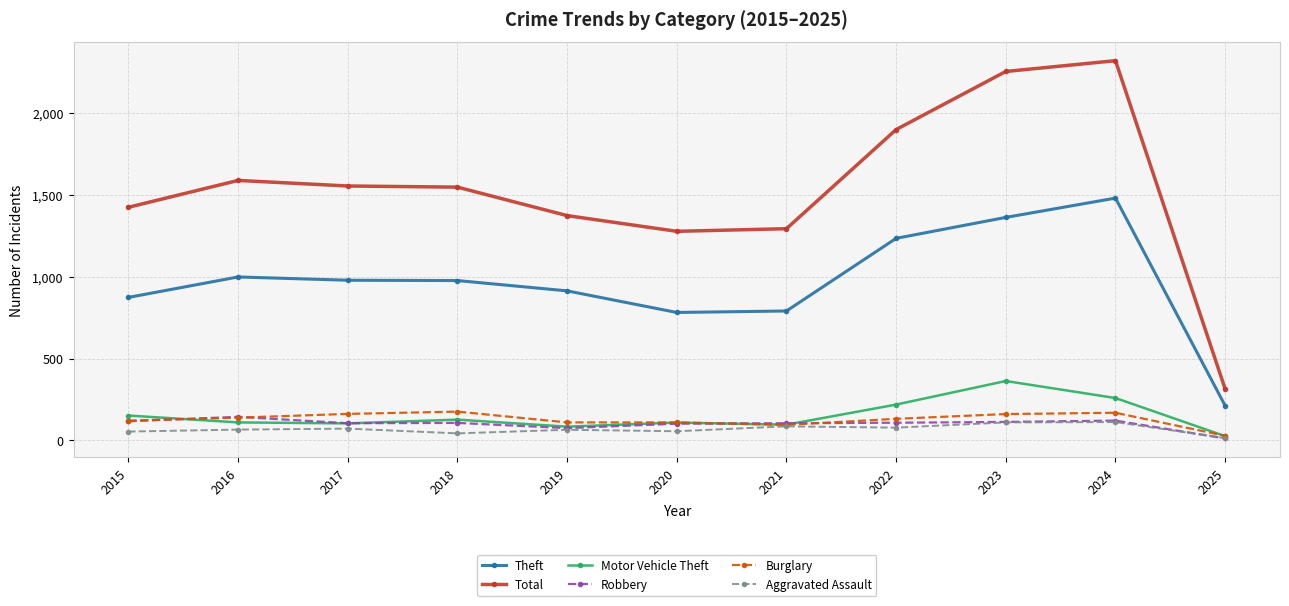

Which series has the largest total across all categories?

Total